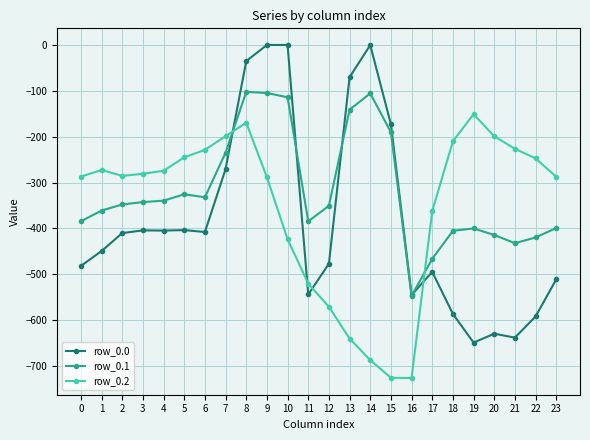

What is the average value of the row_0.2 series?

-354.6